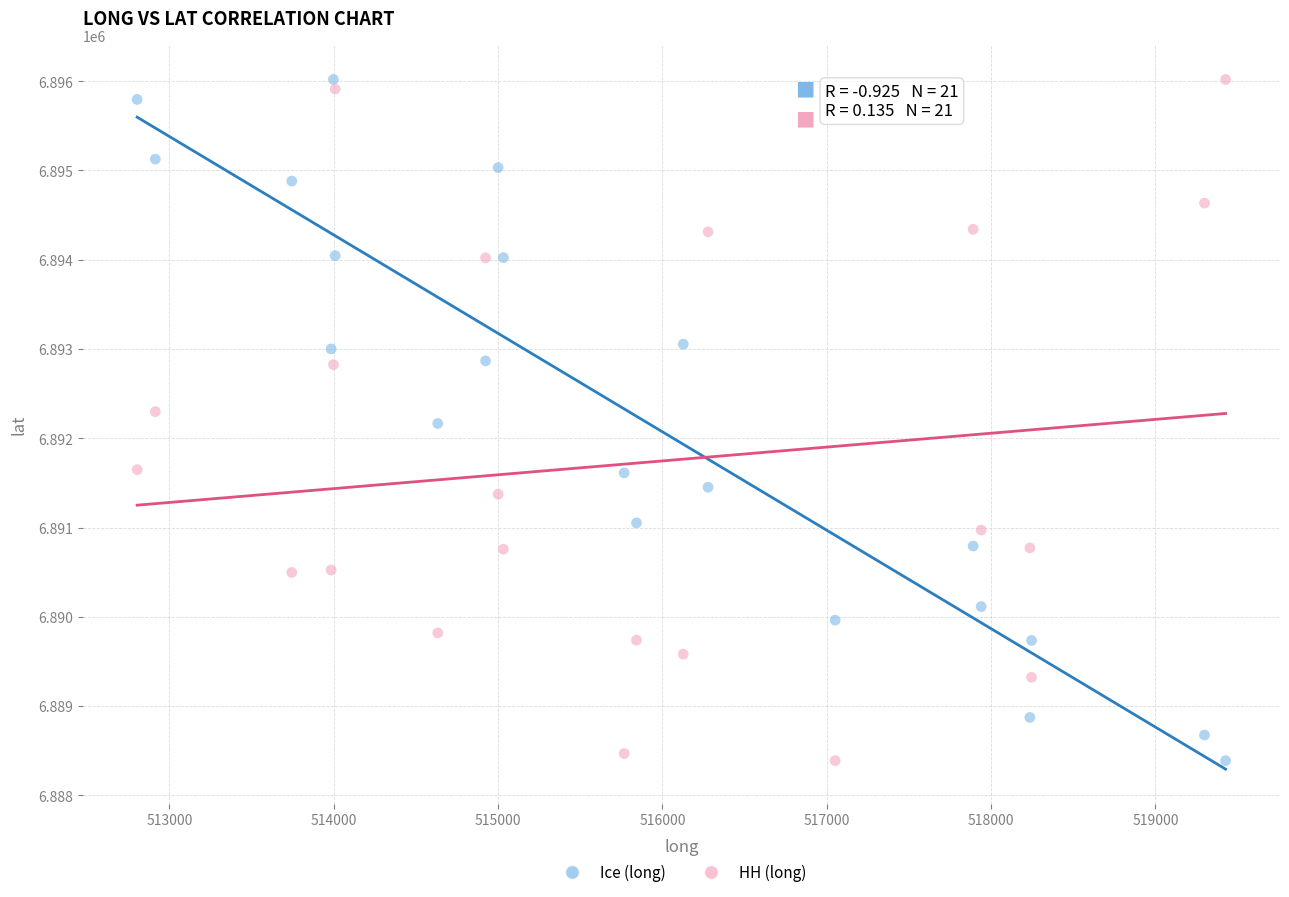

What are all the series names shown in the legend?

Ice (long), HH (long)